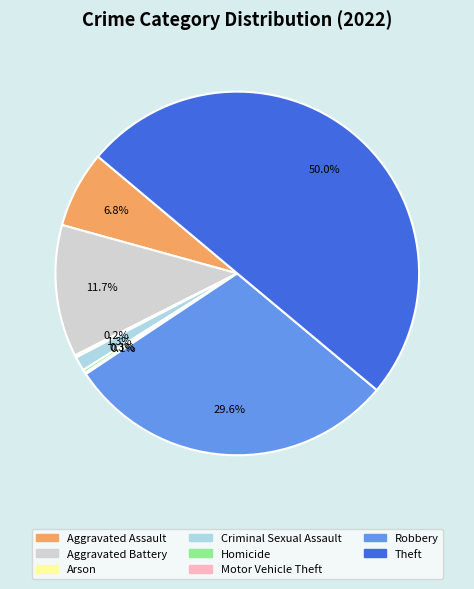

Does Aggravated Assault represent more than half of the total?

No